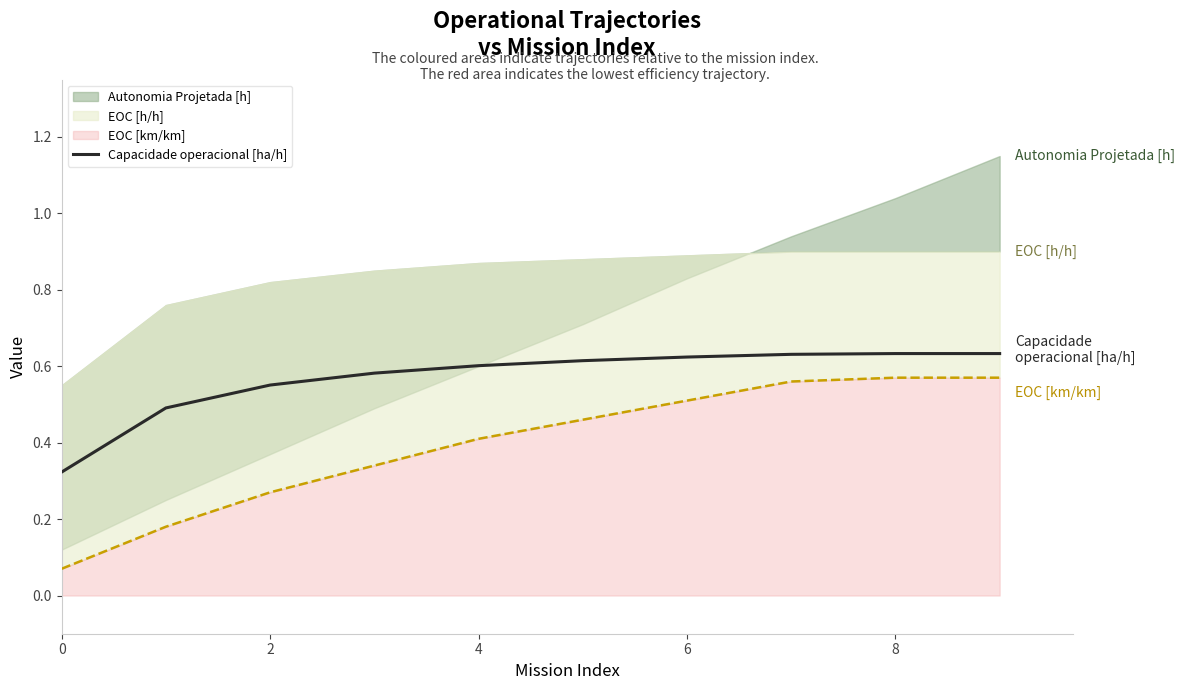

The value of Capacidade operacional [ha/h] at 6 is 0.1. True or false?

False